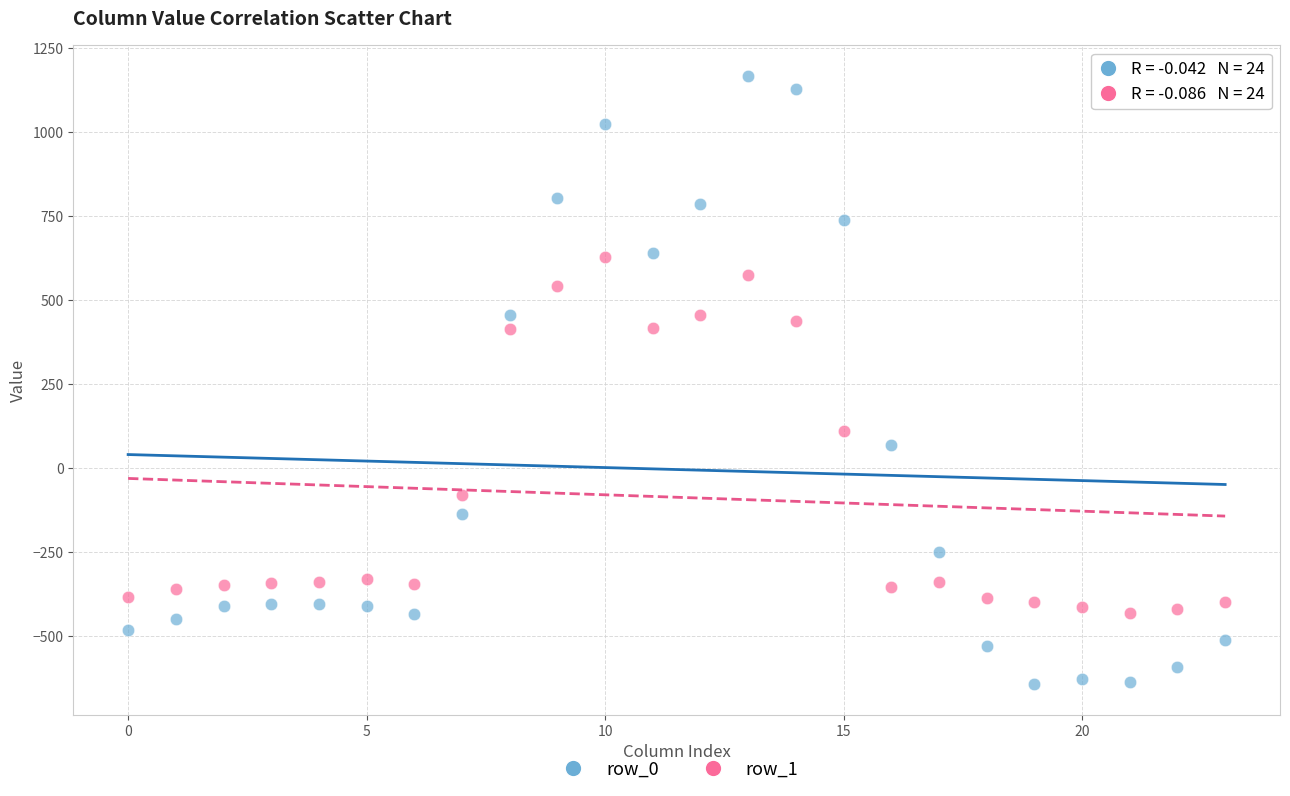

Which series contains the lowest Y value?

row_0